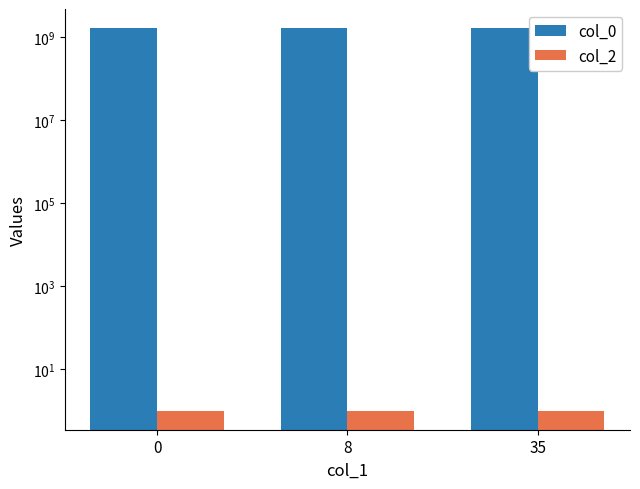

Where is col_0 nearest to the value 1653758763?

8